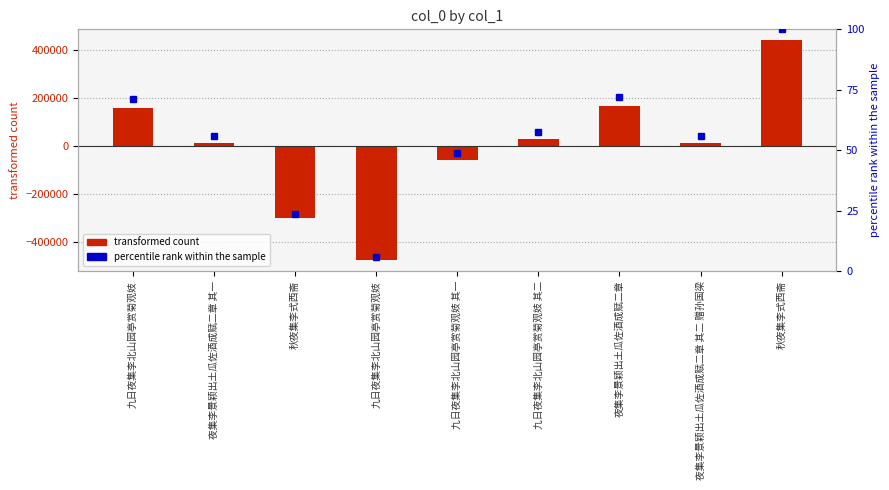

What value does the percentile rank series have at 九日夜集李北山园亭赏菊观妓 其二?

57.4